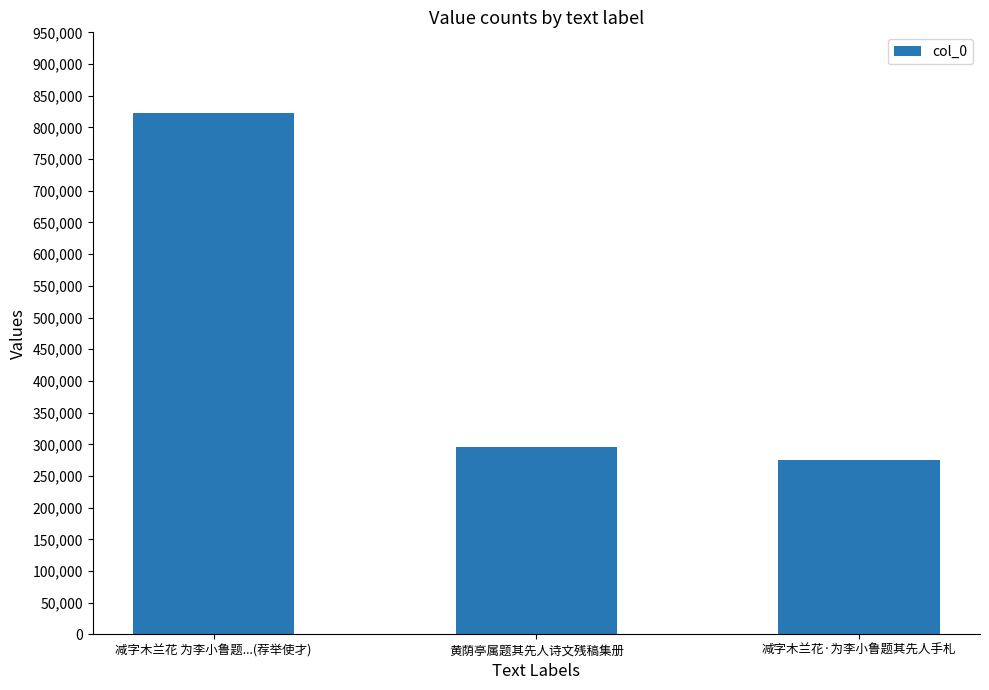

What is the difference between the second highest and minimum values?

20690